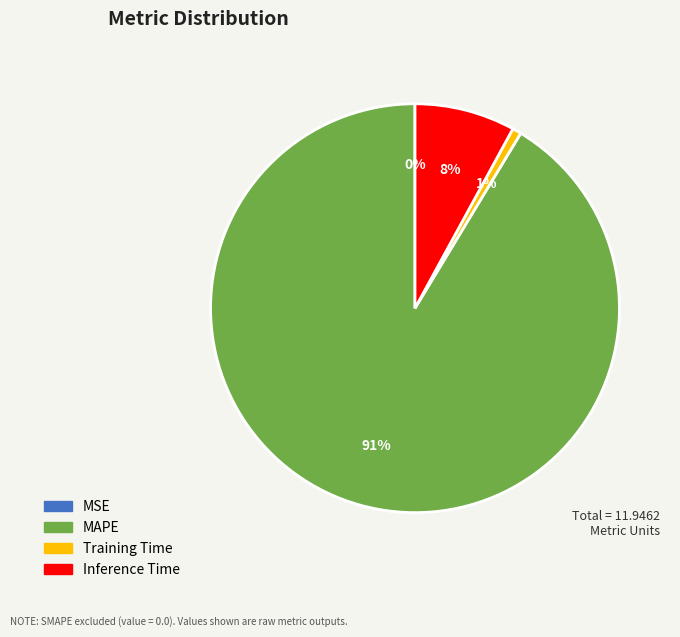

True or false: Inference Time accounts for 8% of the total.

True